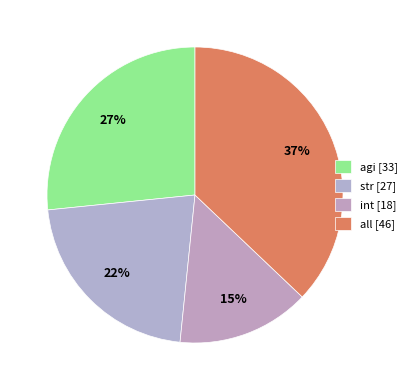

What percentage is NOT represented by str?

78.2%